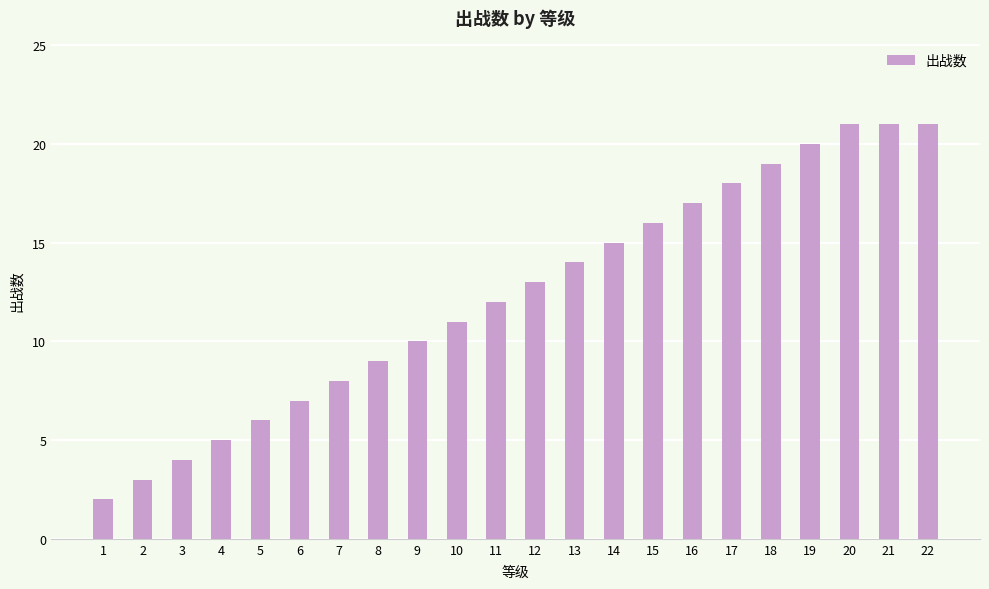

What is the value of the 7th bar from the left?

8